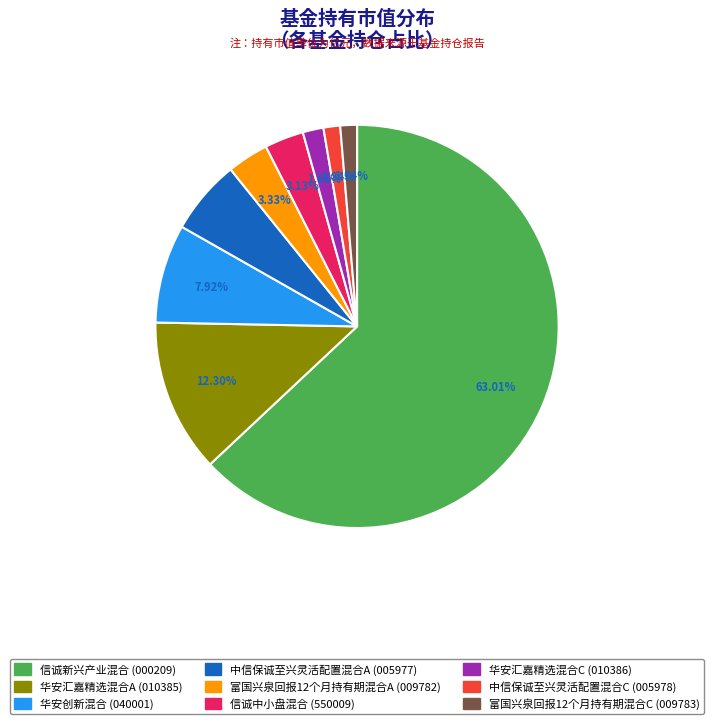

Is it true that 华安汇嘉精选混合C is 15% of the pie?

False